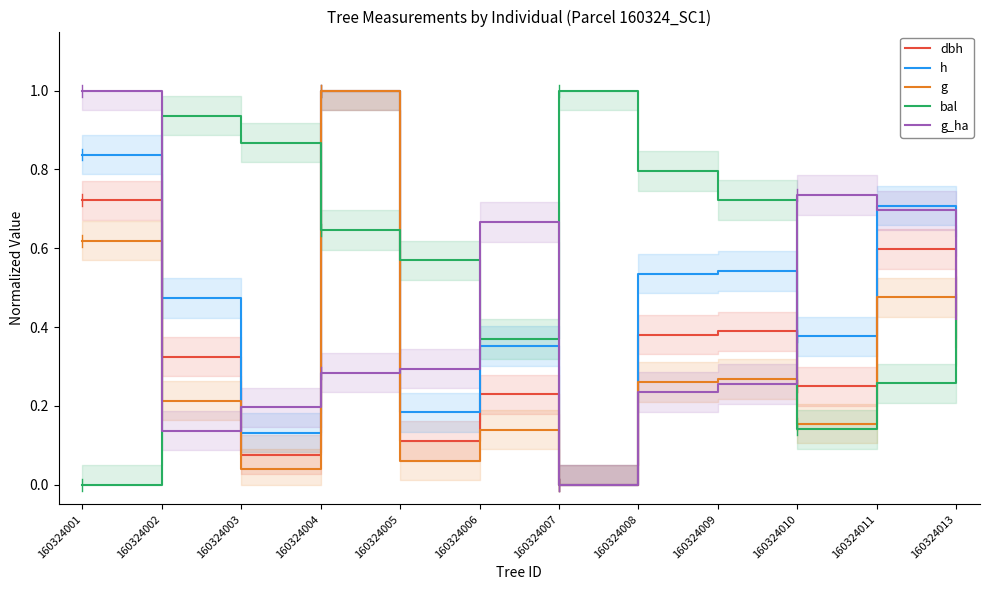

At how many categories does at least one series exceed 0?

12